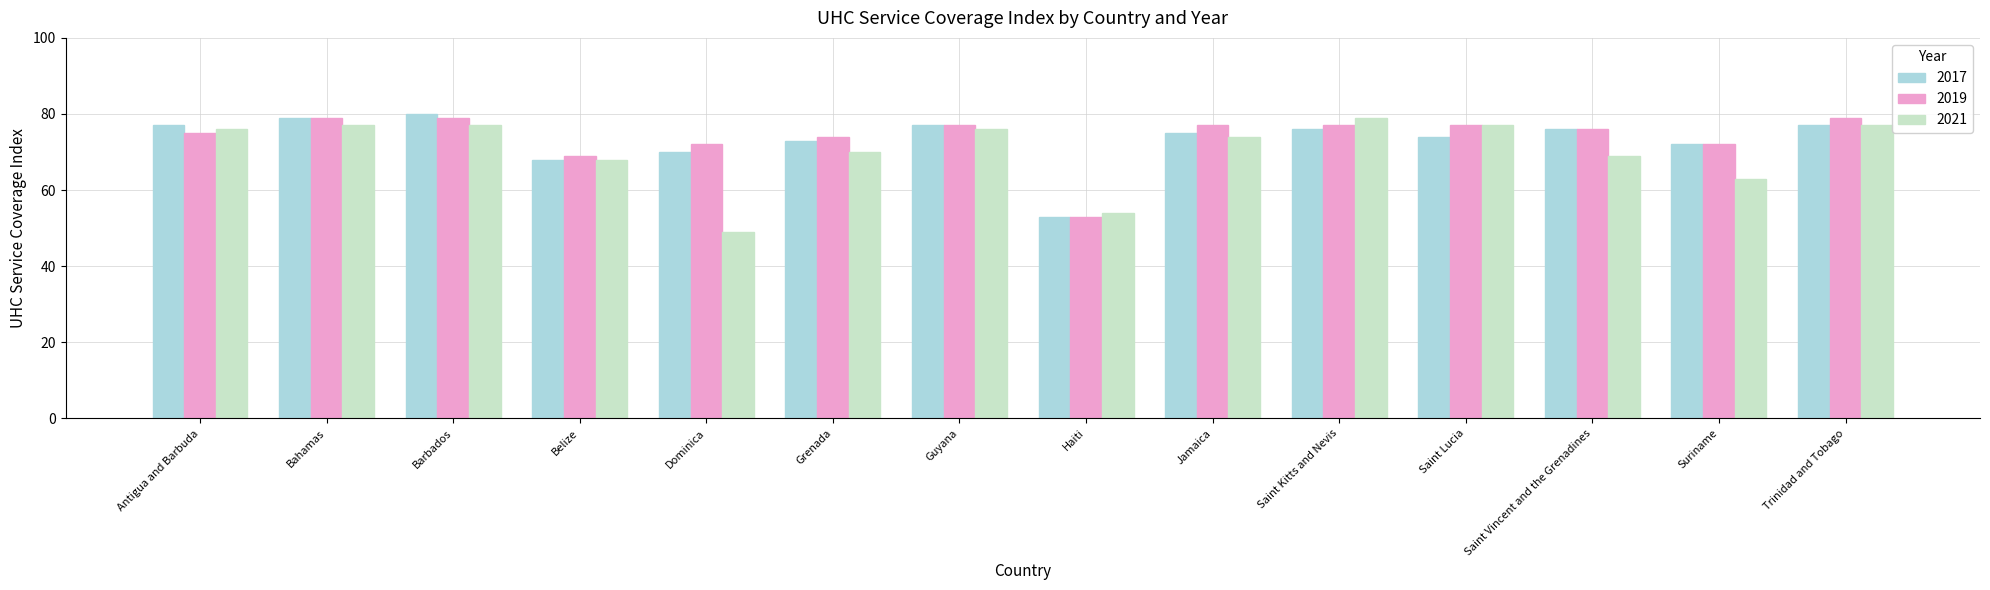

At which label does 2019 reach its minimum?

Haiti